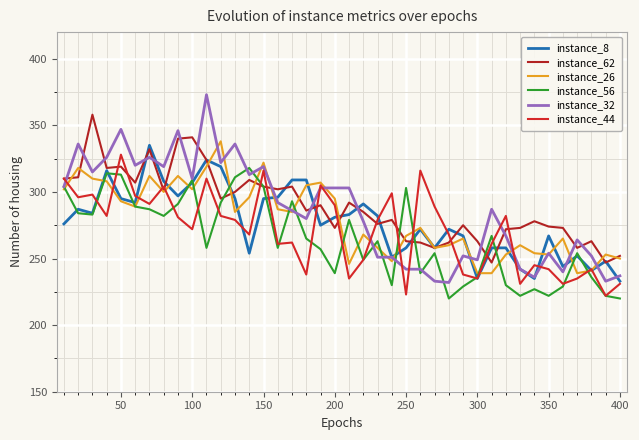

How many values in the instance_32 series are below 287?

20